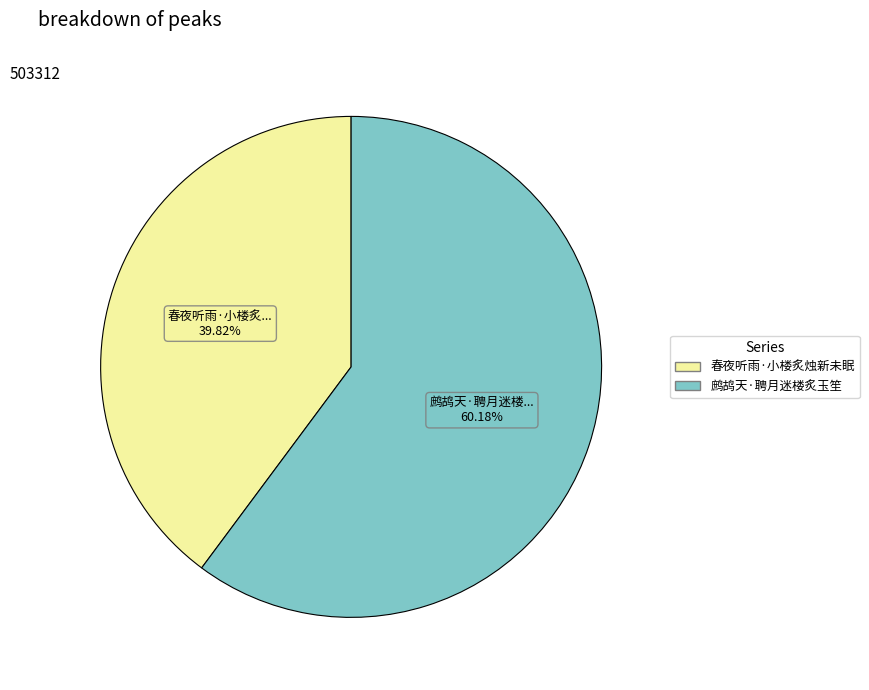

Rank the categories by value from highest to lowest.

鹧鸪天·聘月迷楼炙玉笙, 春夜听雨·小楼炙烛新未眠